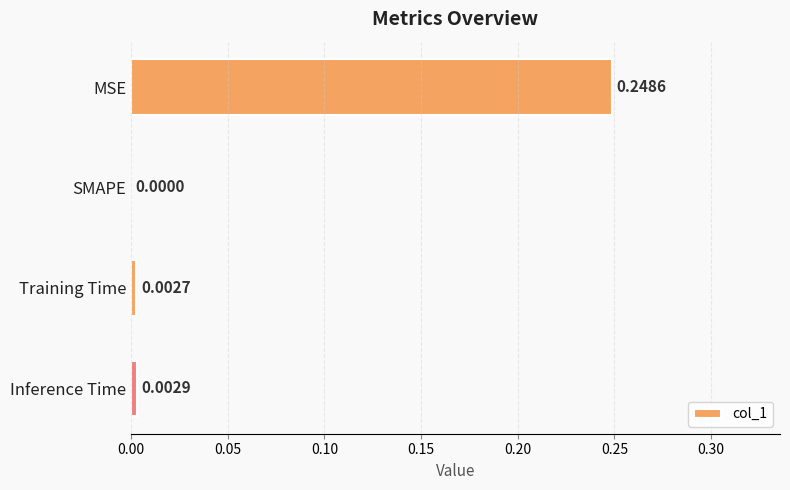

Which category has the highest value across all series?

MSE